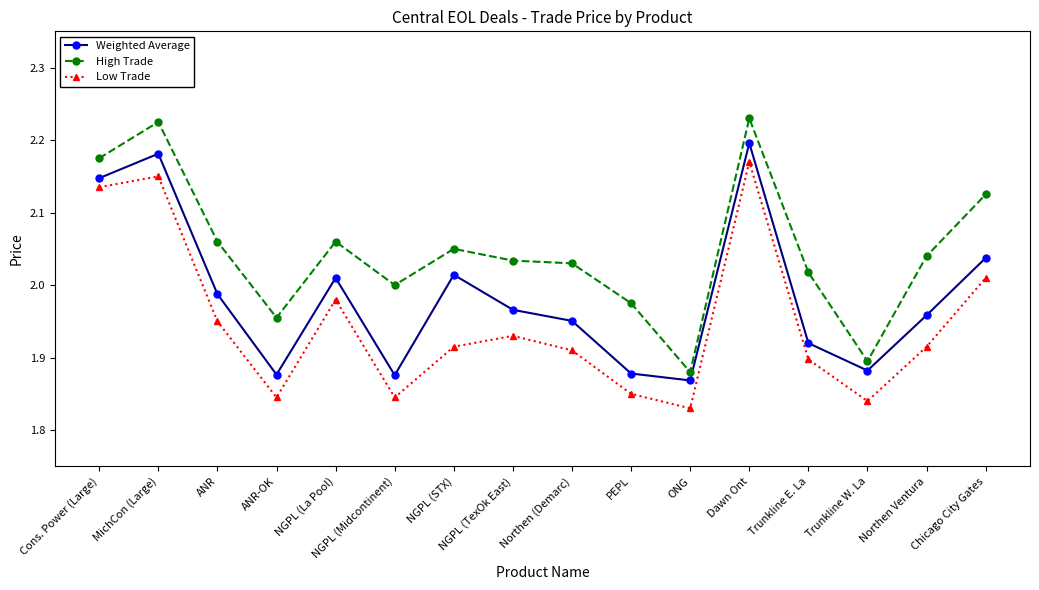

What position from the right is Chicago City Gates?

1